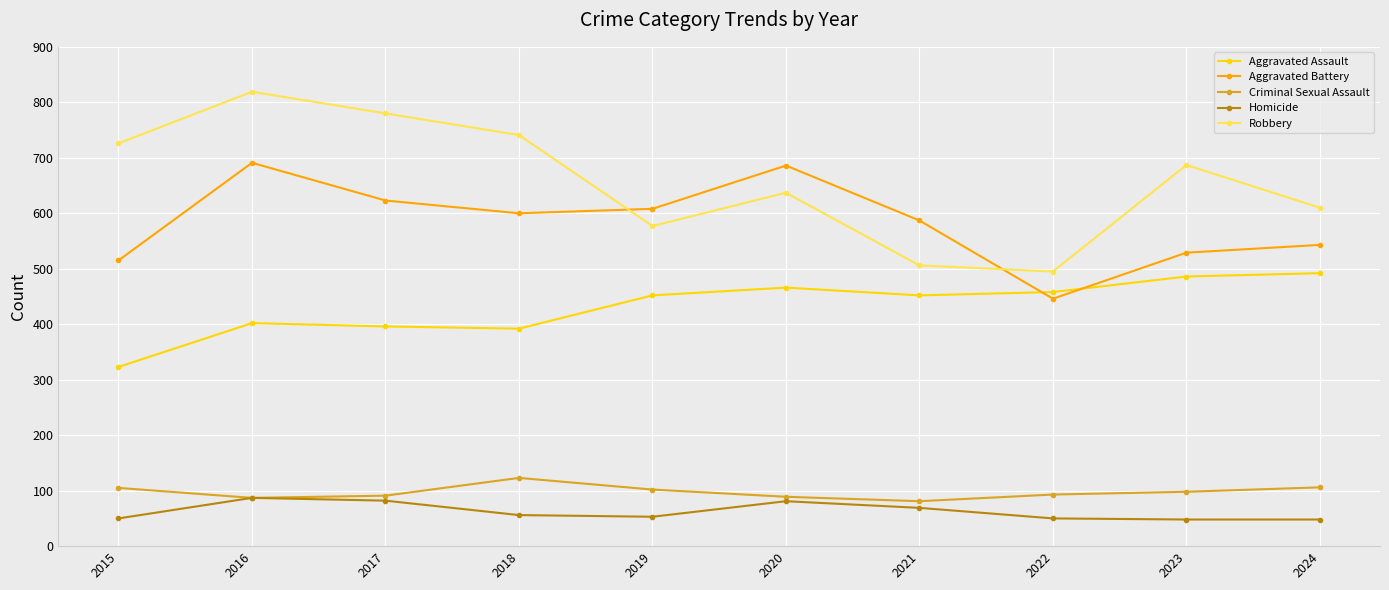

True or false: Robbery and Homicide intersect in this chart.

False